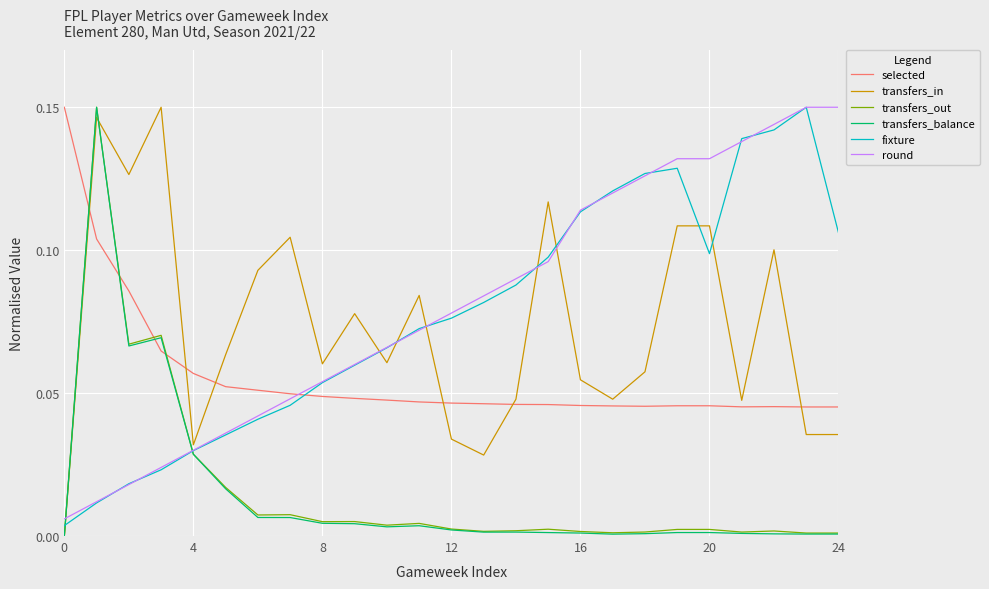

Which series has the widest spread of values?

transfers_in